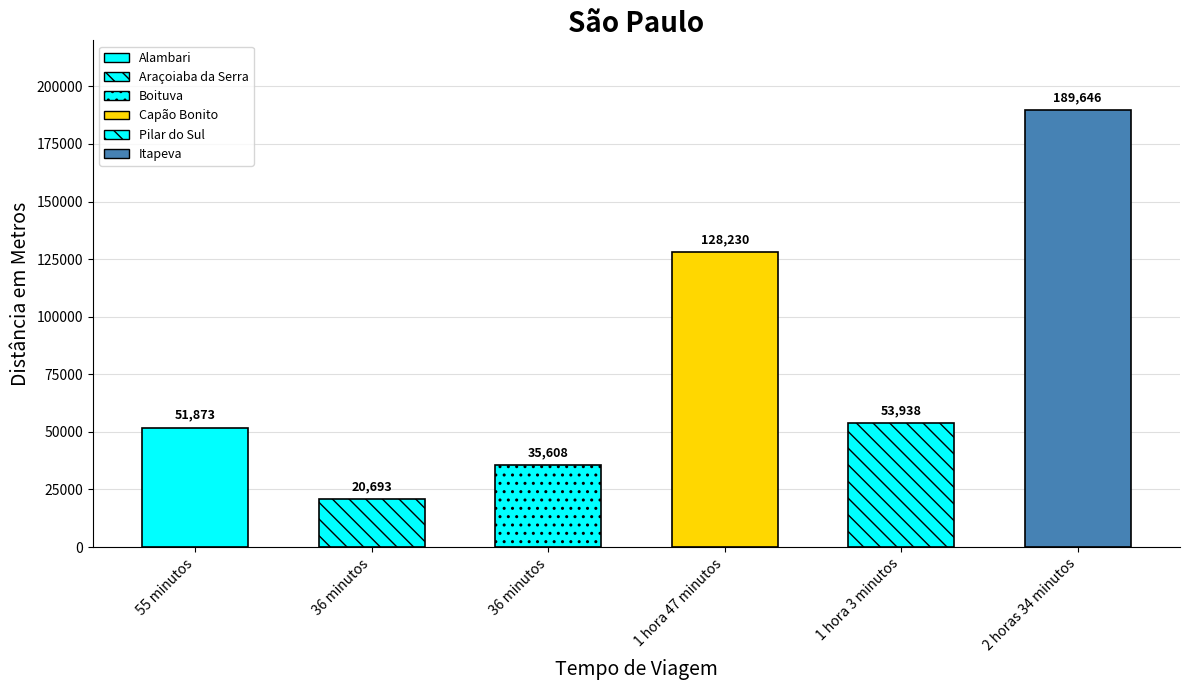

What is the approximate value at 55 minutos?

51873